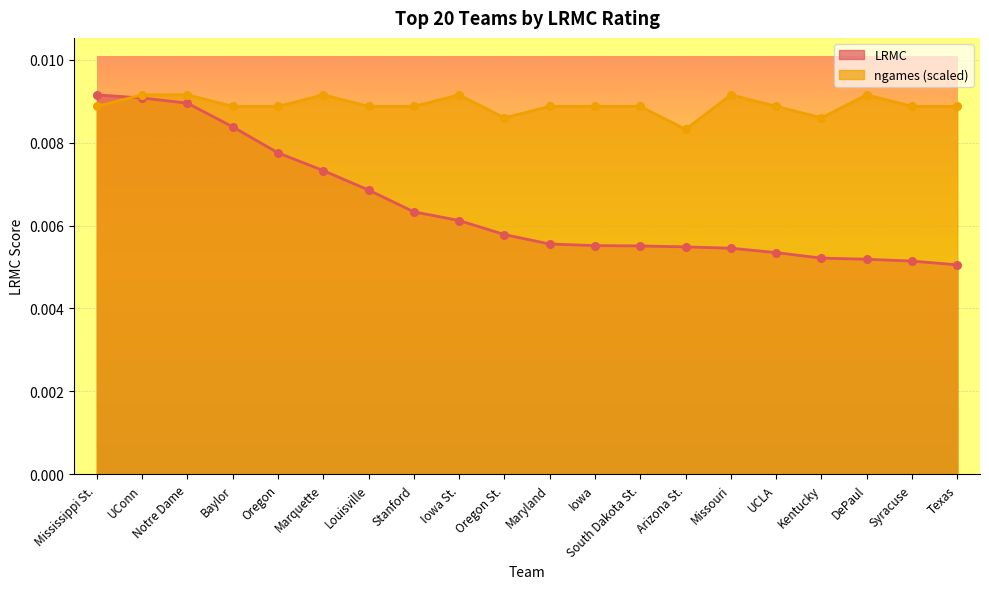

At how many categories does at least one series exceed 0?

20